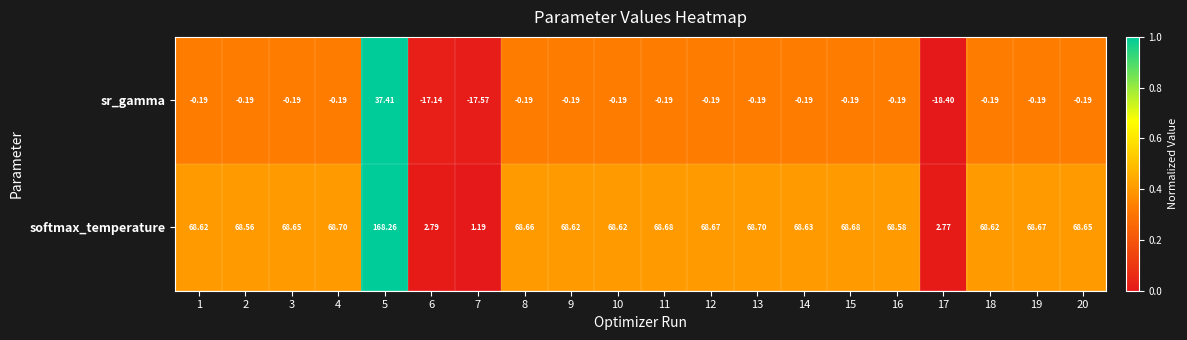

Which series changed the most between 1 and 12?

softmax_temperature